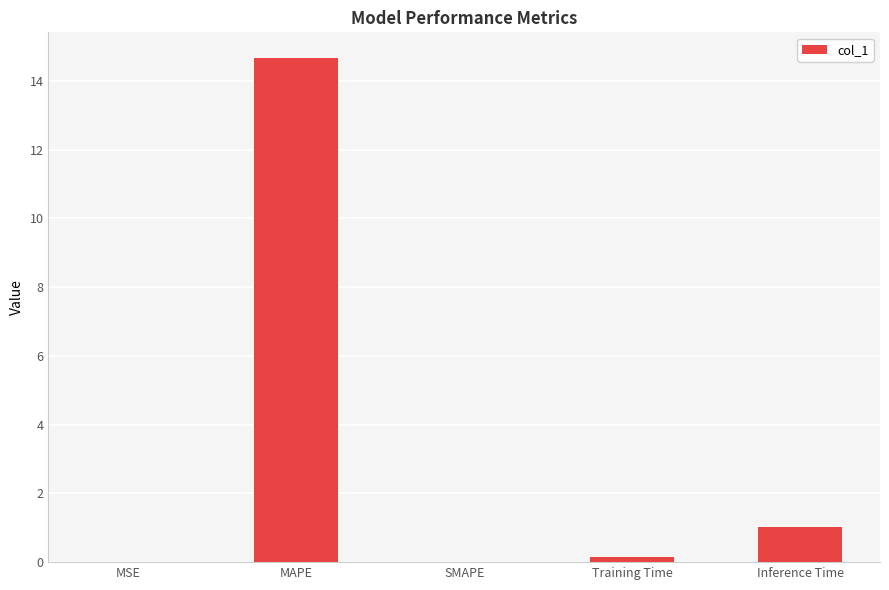

Which category has the highest value across all series?

MAPE